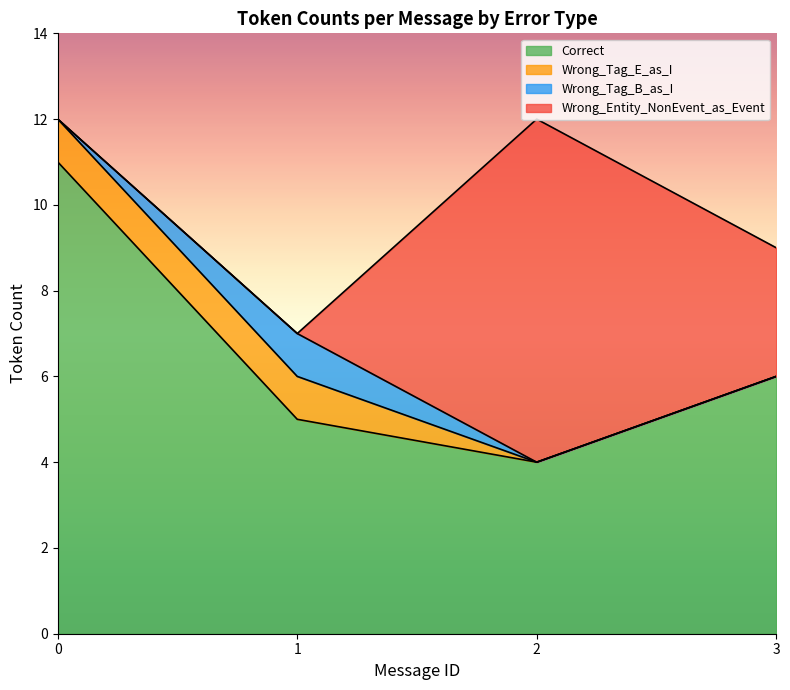

Is it true that Correct equals 5 at 1?

True